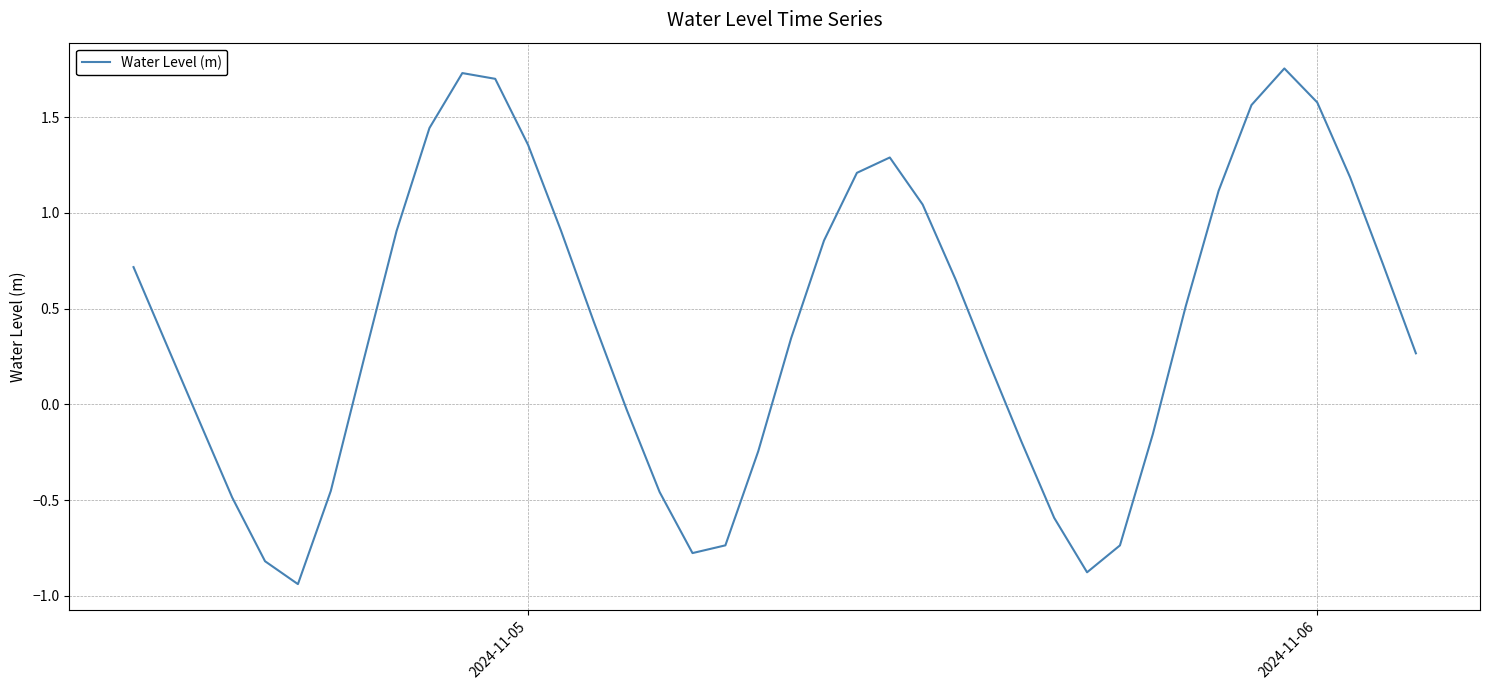

What is the difference between the maximum and minimum values?

2.7